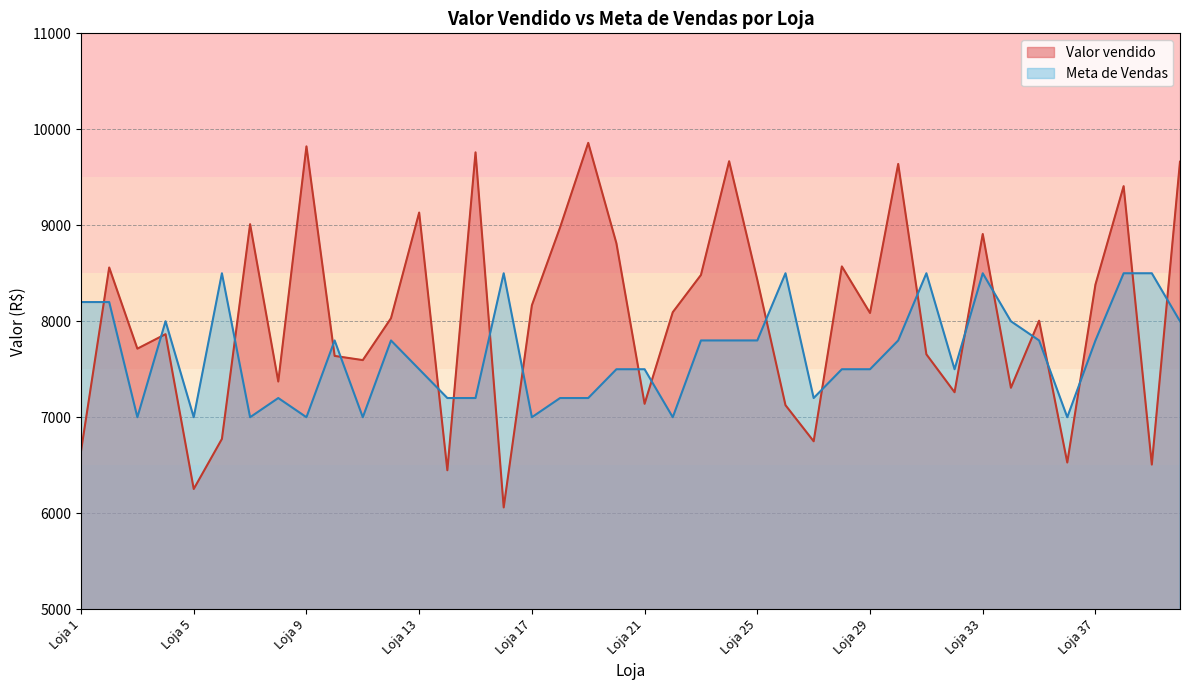

Reading right to left, list all the values displayed in this chart.

Loja 40=9662.5	Loja 39=6506.7	Loja 38=9407.7	Loja 37=8382.8	Loja 36=6527.9	Loja 35=8005.9	Loja 34=7306.9	Loja 33=8909.3	Loja 32=7260.4	Loja 31=7655.6	Loja 30=9638.9	Loja 29=8086.2	Loja 28=8571.2	Loja 27=6749.3	Loja 26=7125.5	Loja 25=8431.6	Loja 24=9667.2	Loja 23=8482.3	Loja 22=8094.2	Loja 21=7139.8	Loja 20=8812.2	Loja 19=9858.8	Loja 18=8976.8	Loja 17=8166.1	Loja 16=6060.2	Loja 15=9759.9	Loja 14=6447.6	Loja 13=9132.6	Loja 12=8031.4	Loja 11=7595.1	Loja 10=7638.9	Loja 9=9822.1	Loja 8=7372.1	Loja 7=9011.1	Loja 6=6774.1	Loja 5=6252.4	Loja 4=7865.4	Loja 3=7714.4	Loja 2=8560.1	Loja 1=6647.9